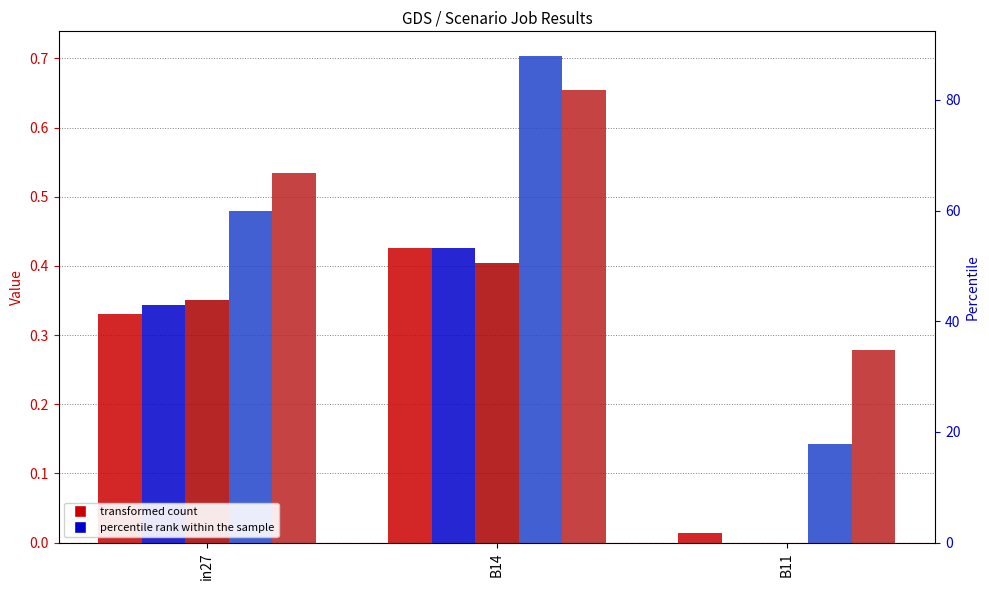

At B14, list the series in order from smallest to largest.

job904_scenario0_2070, job902_scenario0_2065, job903_scenario0_2067, job912_scenario4_2095, job911_scenario2_2094